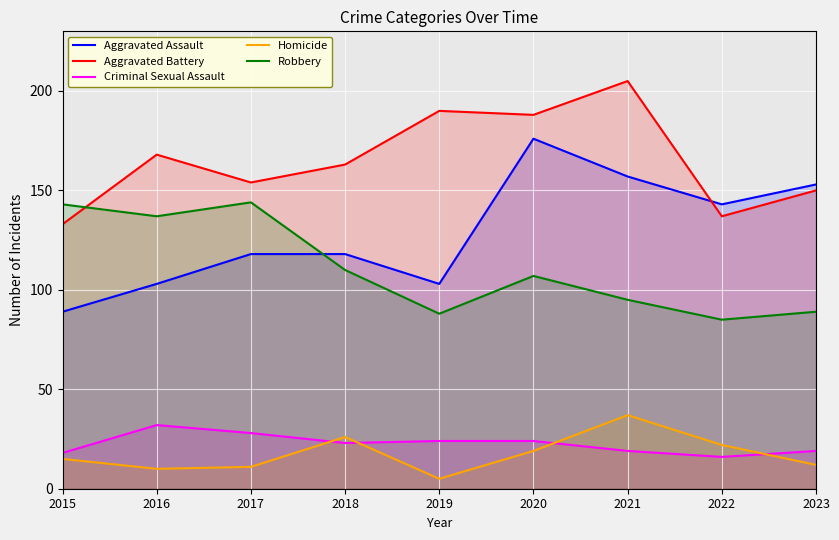

True or false: Homicide and Aggravated Assault cross at least once.

False